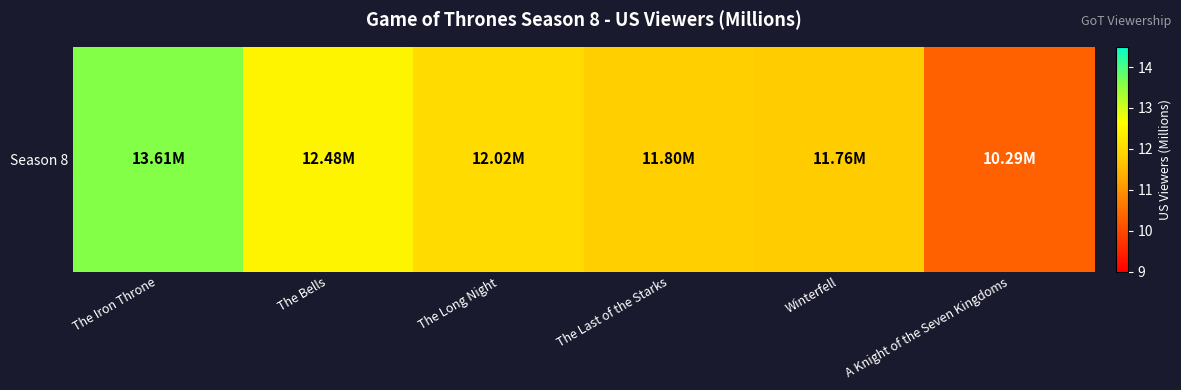

Where does the data first go above 12?

The Iron Throne